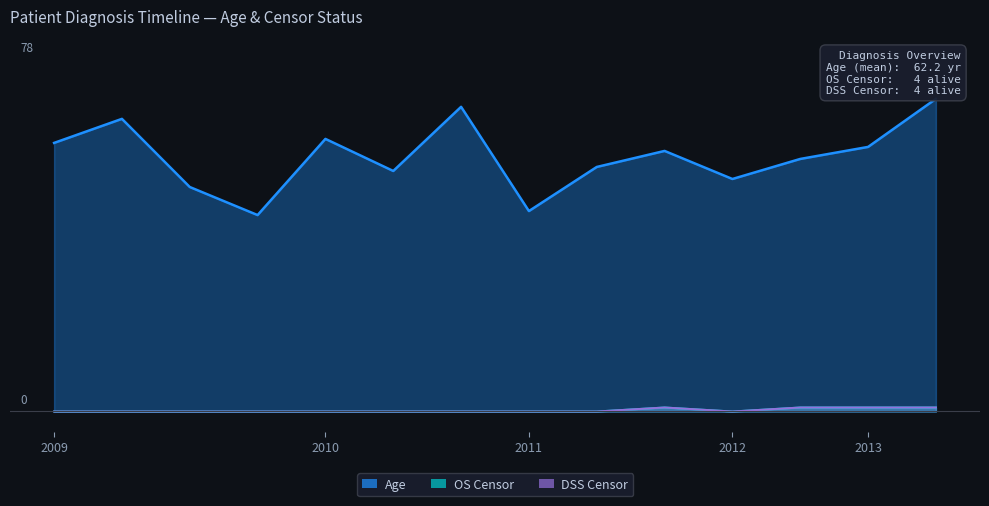

True or false: Age and DSS Censor cross at least once.

False